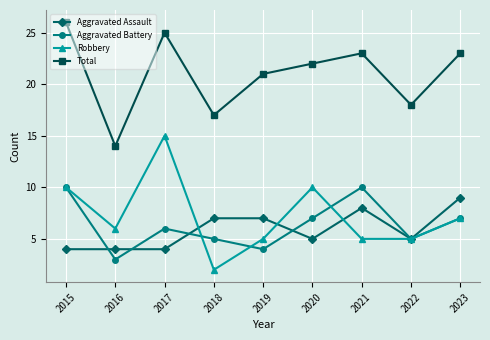

True or false: Robbery has a value of 5 at 2022.

True